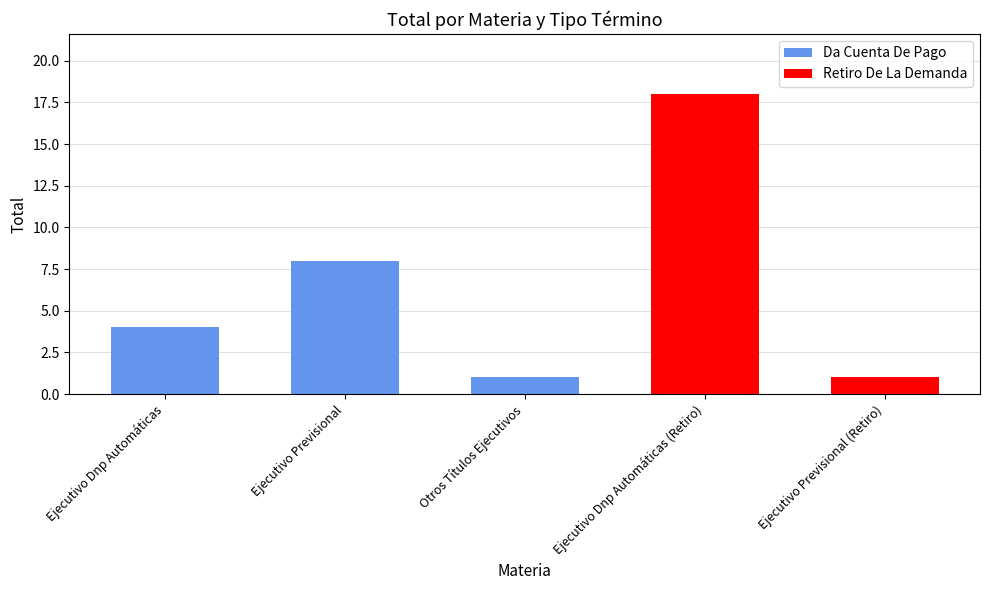

How many distinct data groups are displayed?

1